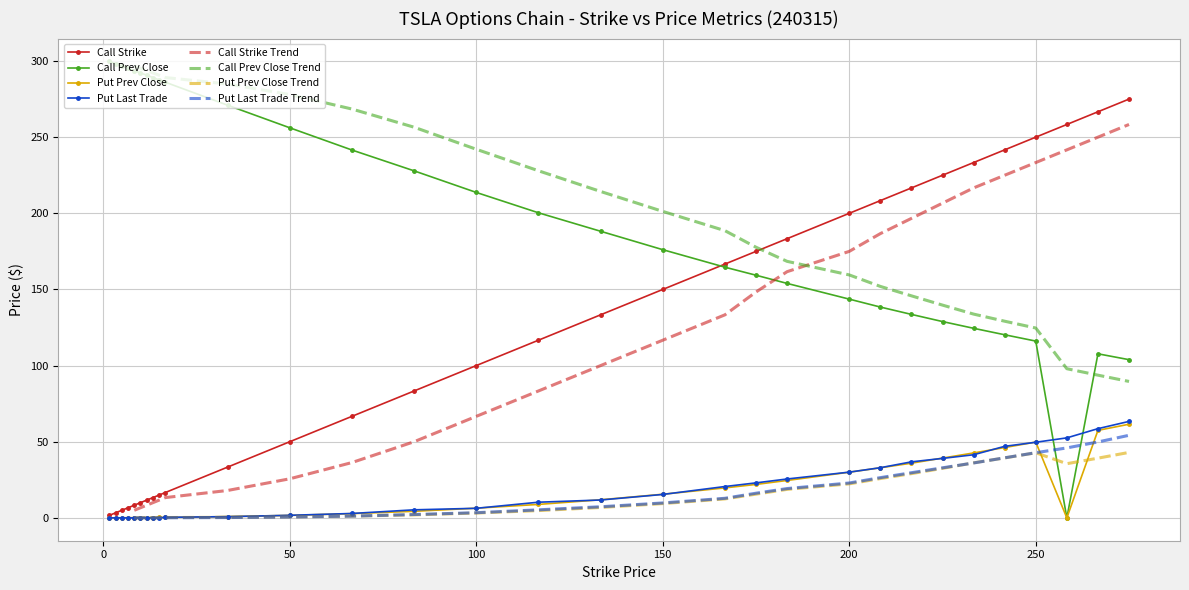

True or false: Put Last Trade has more than 1 interior local peaks.

True